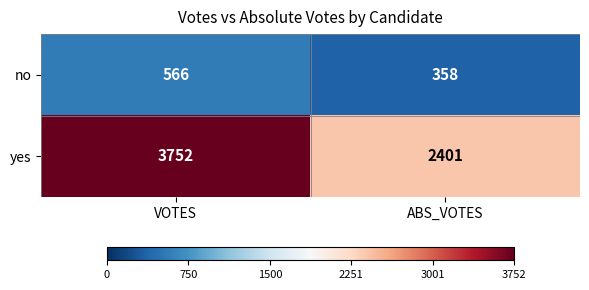

At which category does the chart reach its peak across all series?

VOTES